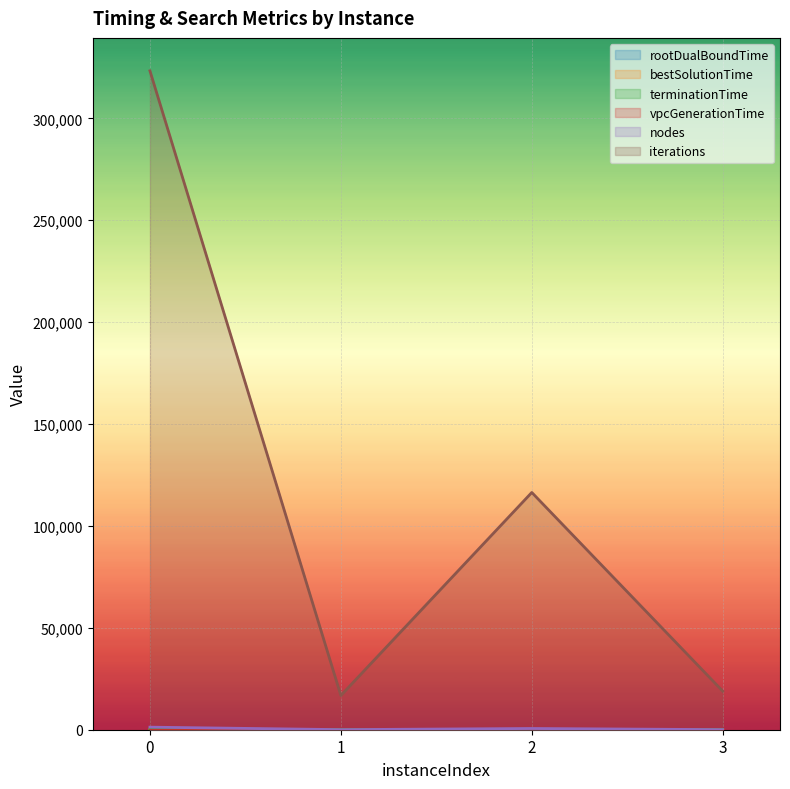

In iterations, how many points are lower than both neighbors (excluding endpoints)?

1